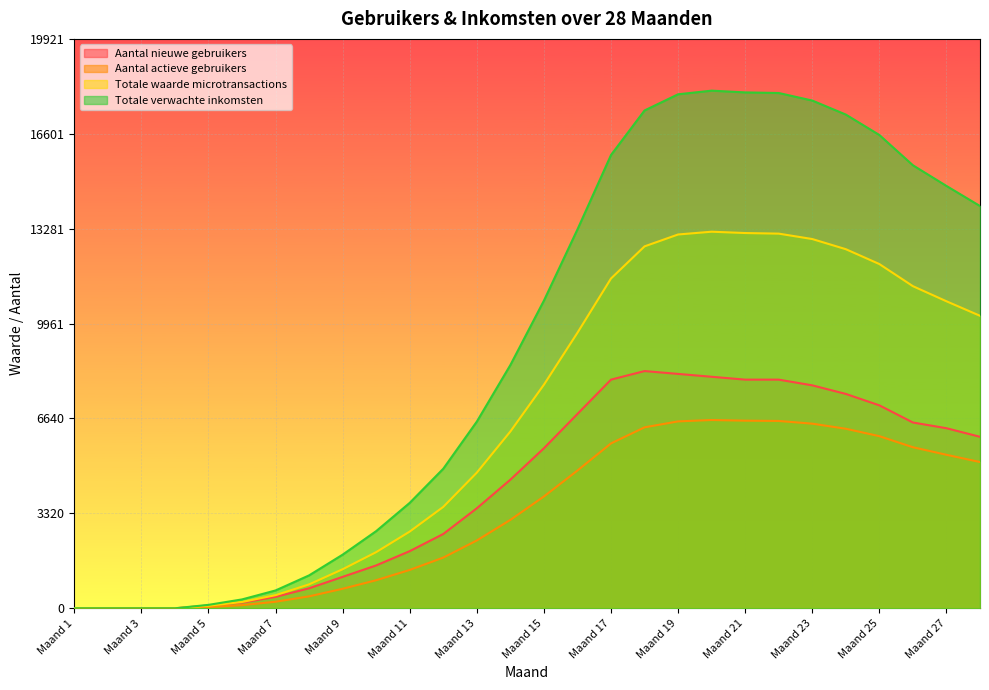

Rank the categories by Aantal nieuwe gebruikers value from highest to lowest.

Maand 18, Maand 19, Maand 20, Maand 17, Maand 21, Maand 22, Maand 23, Maand 24, Maand 25, Maand 16, Maand 26, Maand 27, Maand 28, Maand 15, Maand 14, Maand 13, Maand 12, Maand 11, Maand 10, Maand 9, Maand 8, Maand 7, Maand 6, Maand 5, Maand 1, Maand 2, Maand 3, Maand 4